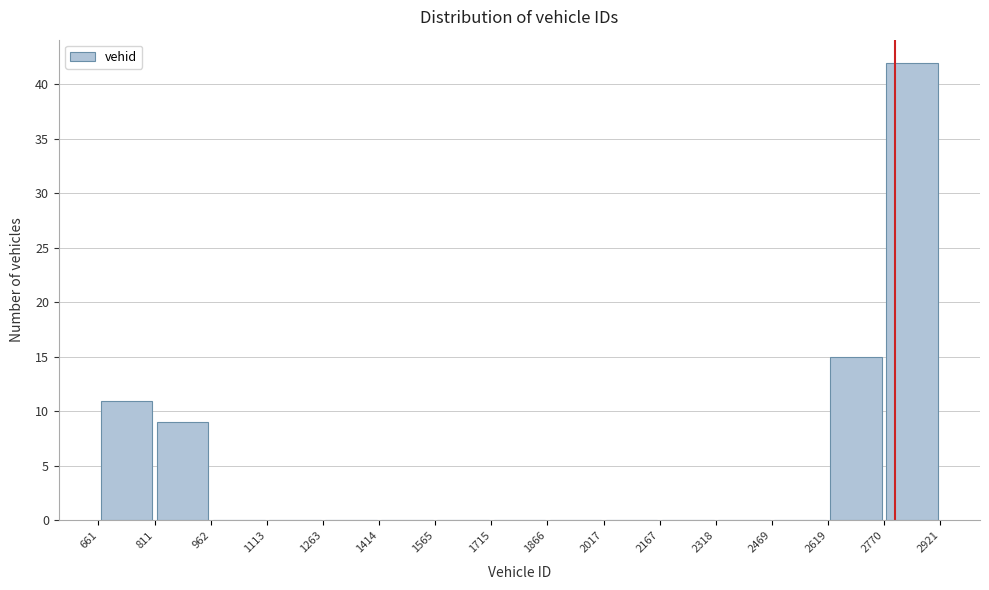

How tall is the bar that spans 2770 to 2921 on the x-axis? The values are not printed on the chart, so give them approximately, as read against the axis.

42